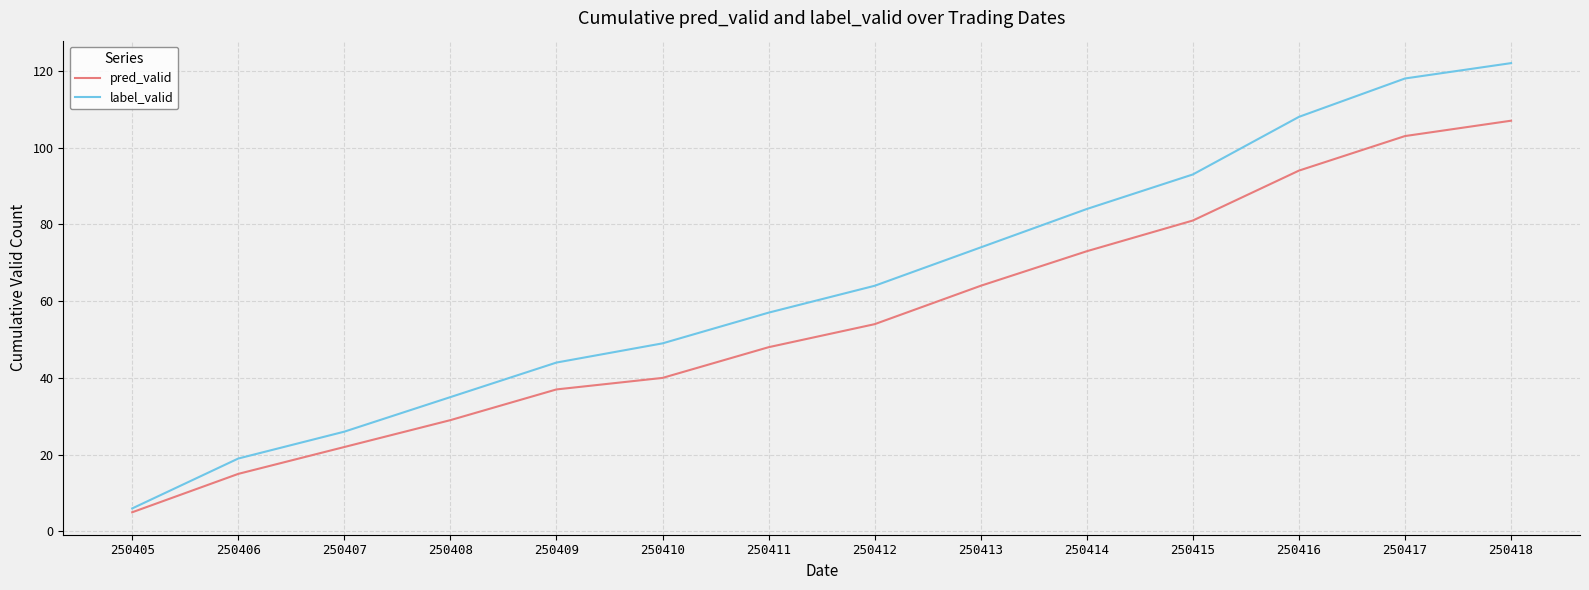

At 250418, list the series in order from largest to smallest.

label_valid, pred_valid